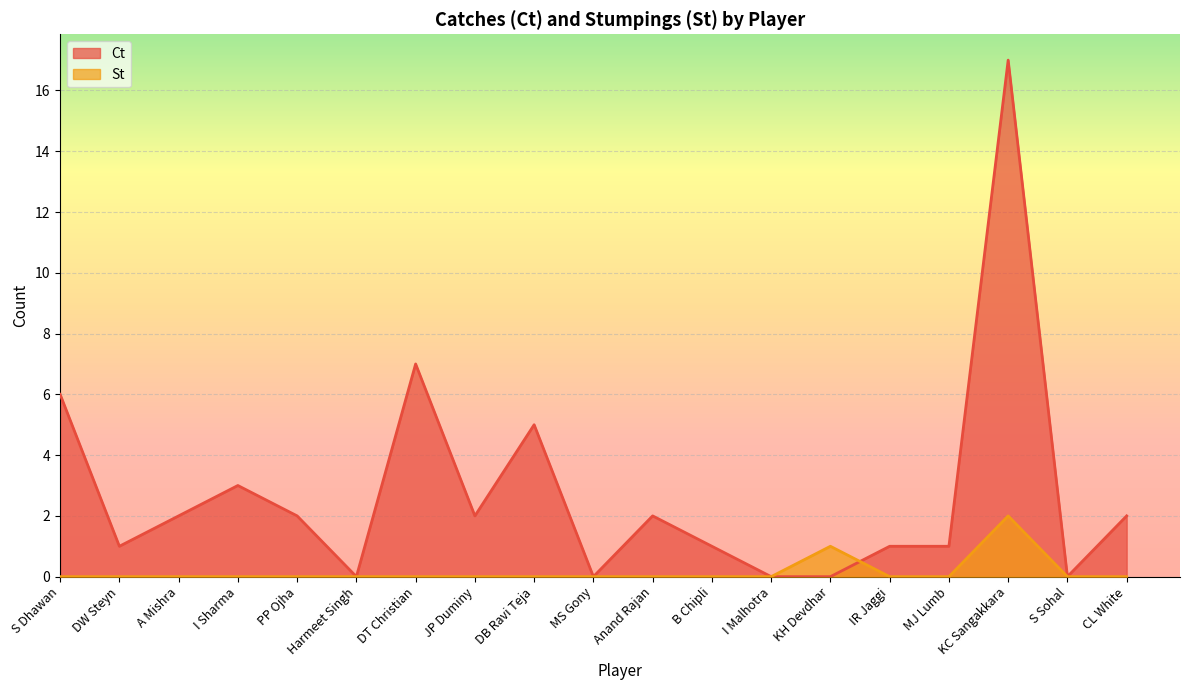

After their last crossing, which series has the higher values: St or Ct?

Ct